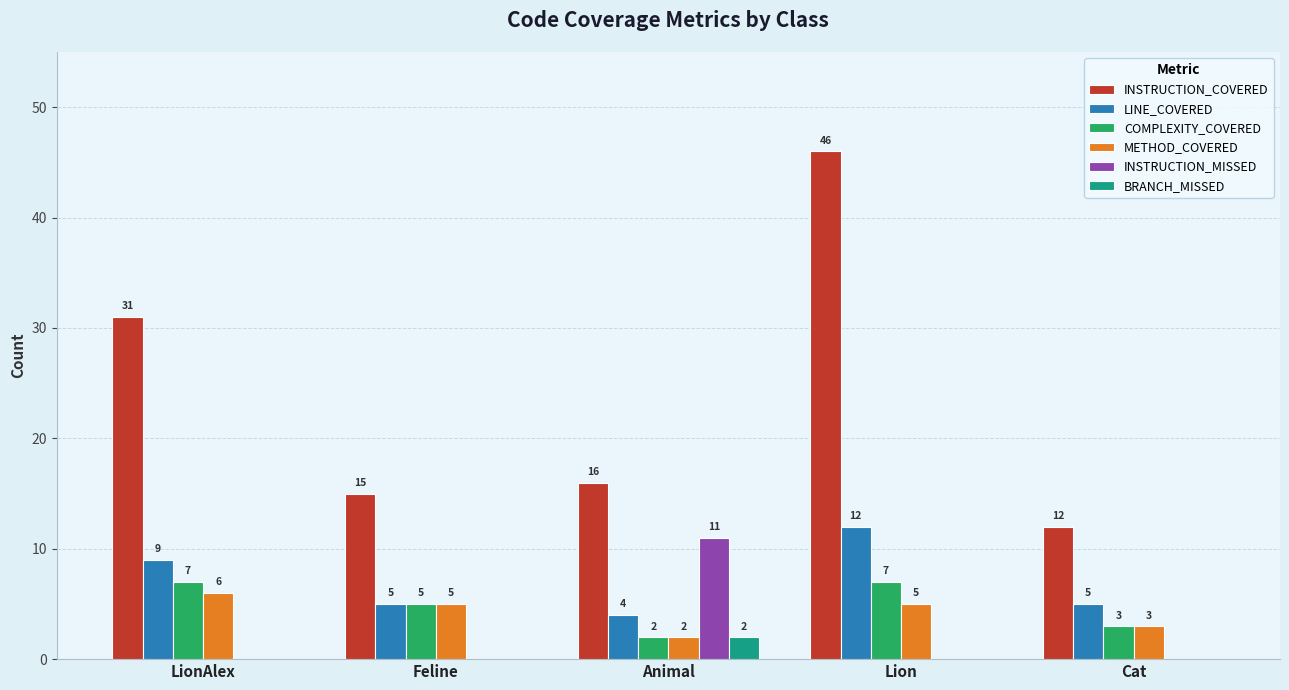

What is the total value across all series at Lion?

70